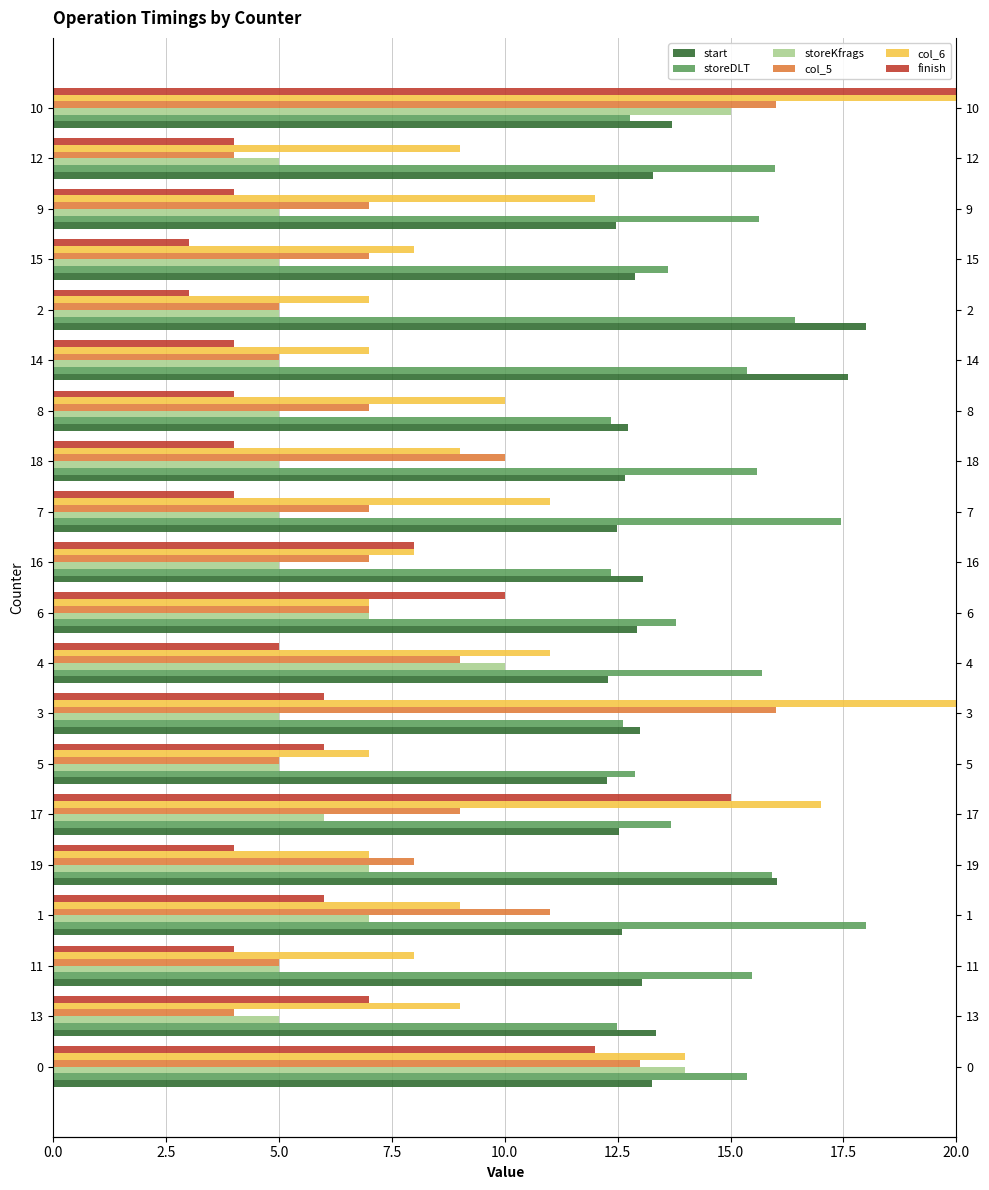

Is the value of start at 7 greater than the value of finish at 14?

Yes